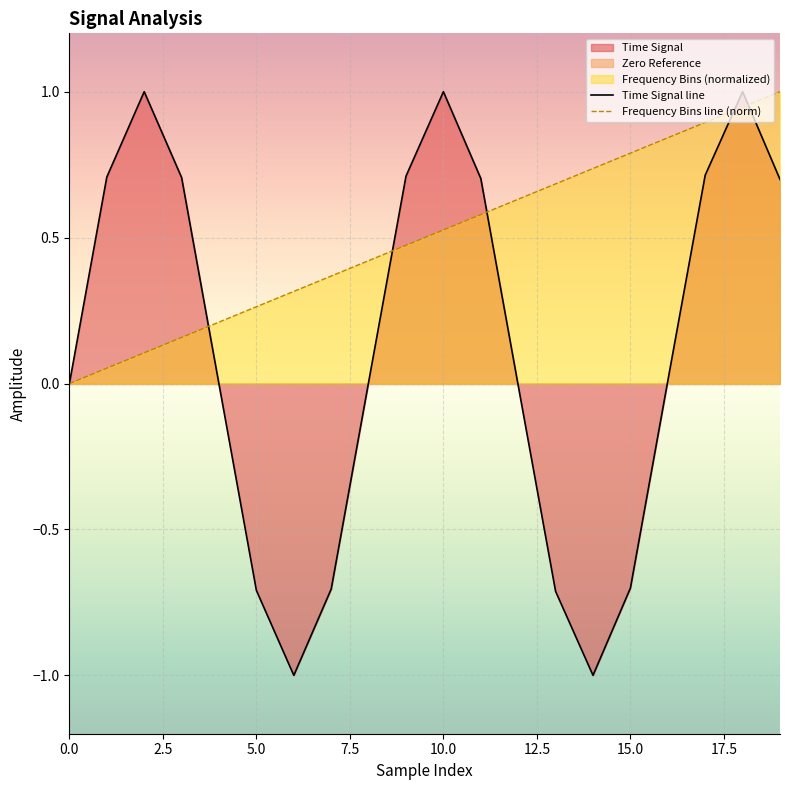

The Frequency Bins line (norm) series shows 0.5 at 5.0. True or false?

False